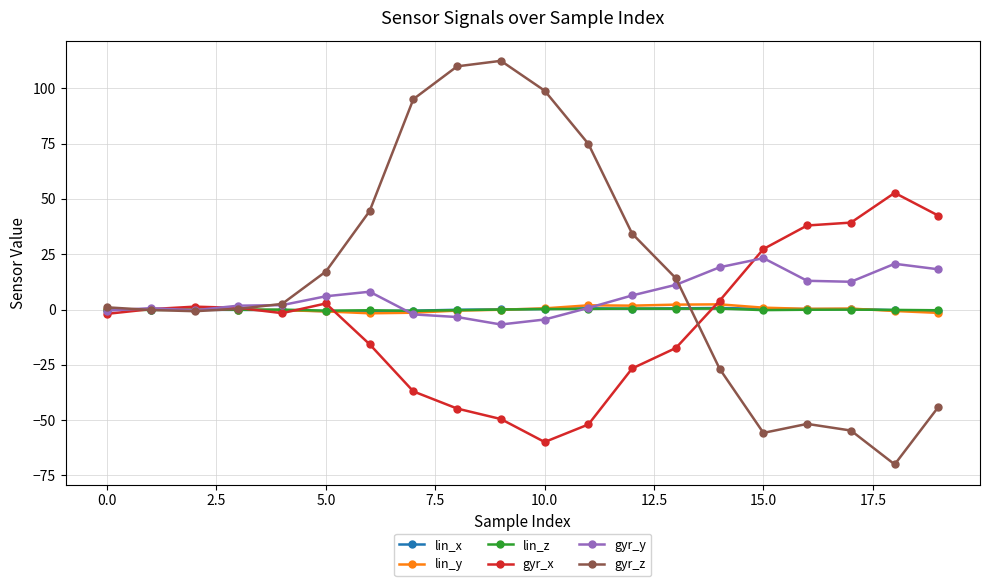

What is the smallest value displayed?

-70.0